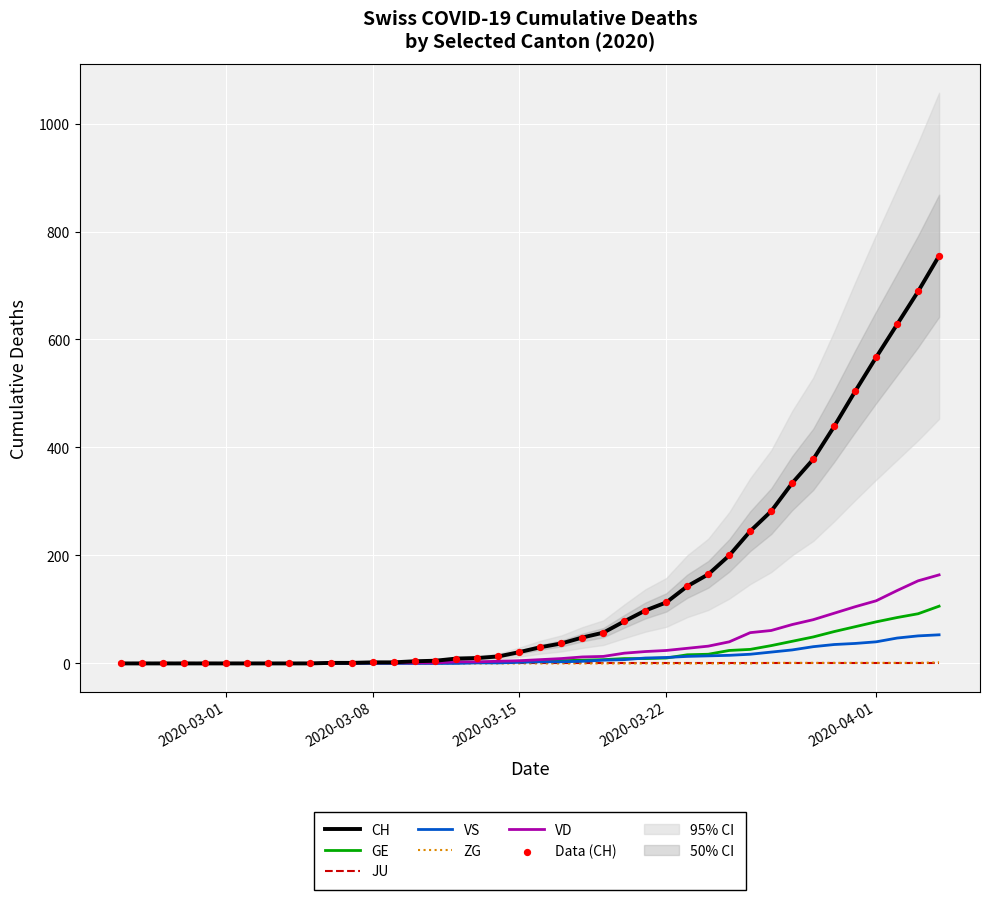

Is the value of CH at 5 greater than the value of VD at 2020-03-15?

No